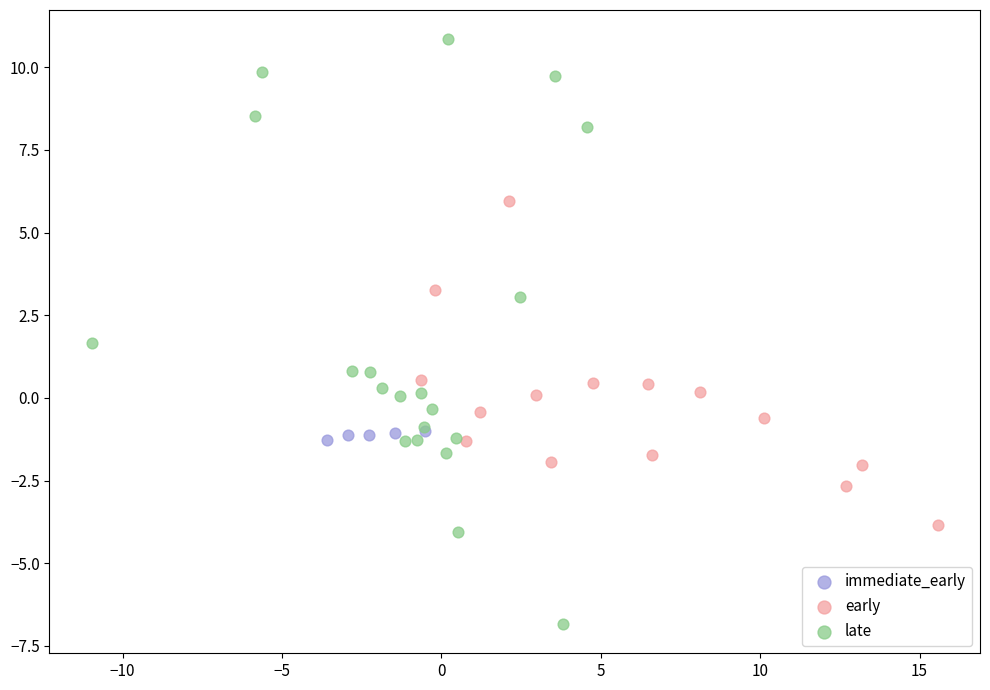

Which series has the largest Y range (max minus min)?

late